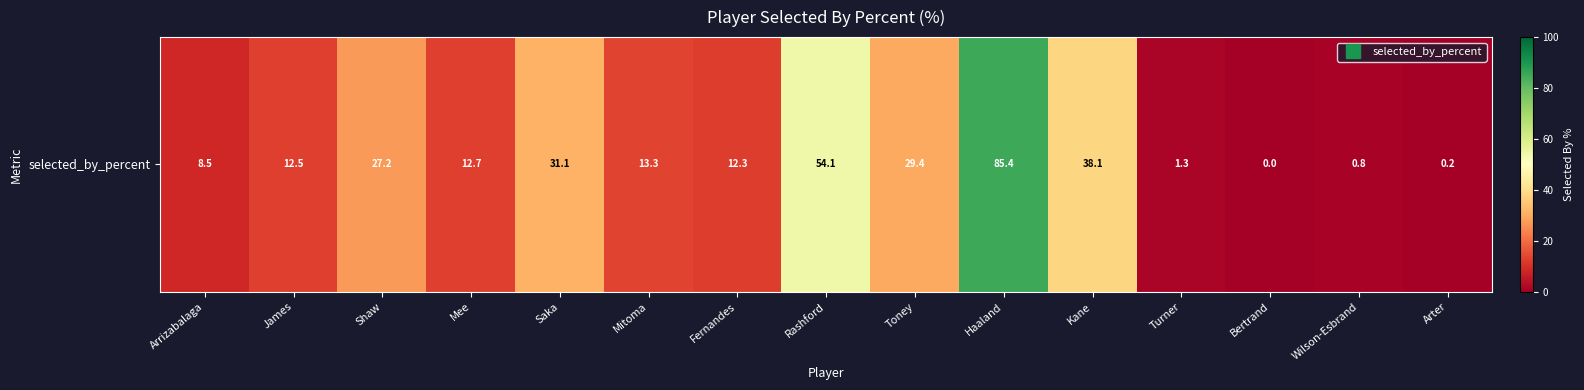

The chart shows a value of 0.2 at Wilson-Esbrand. True or false?

False